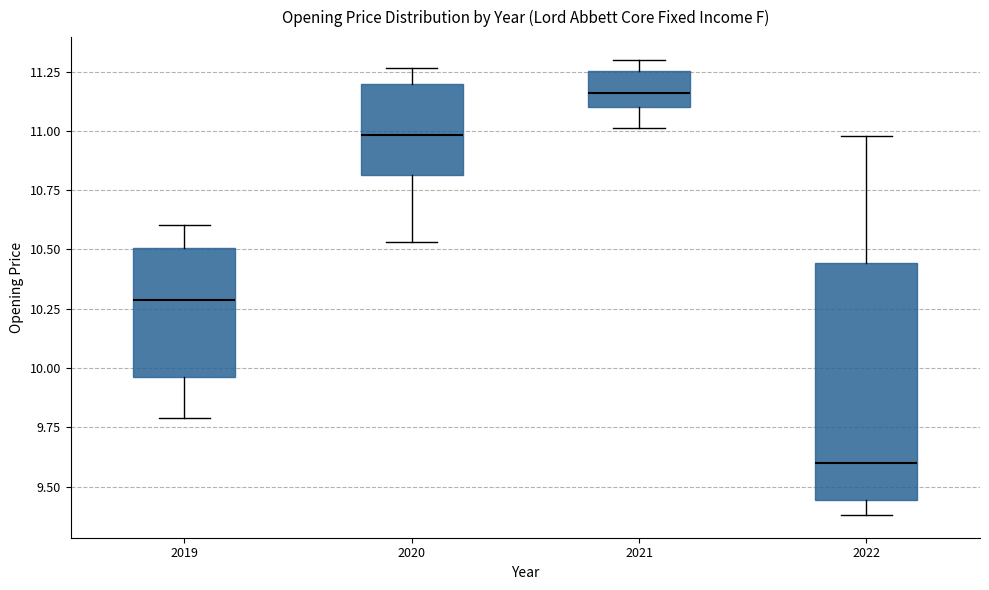

Where does the lower whisker of the box at x = 2021 end on the y-axis? The values are not printed on the chart, so give them approximately, as read against the axis.

11.00